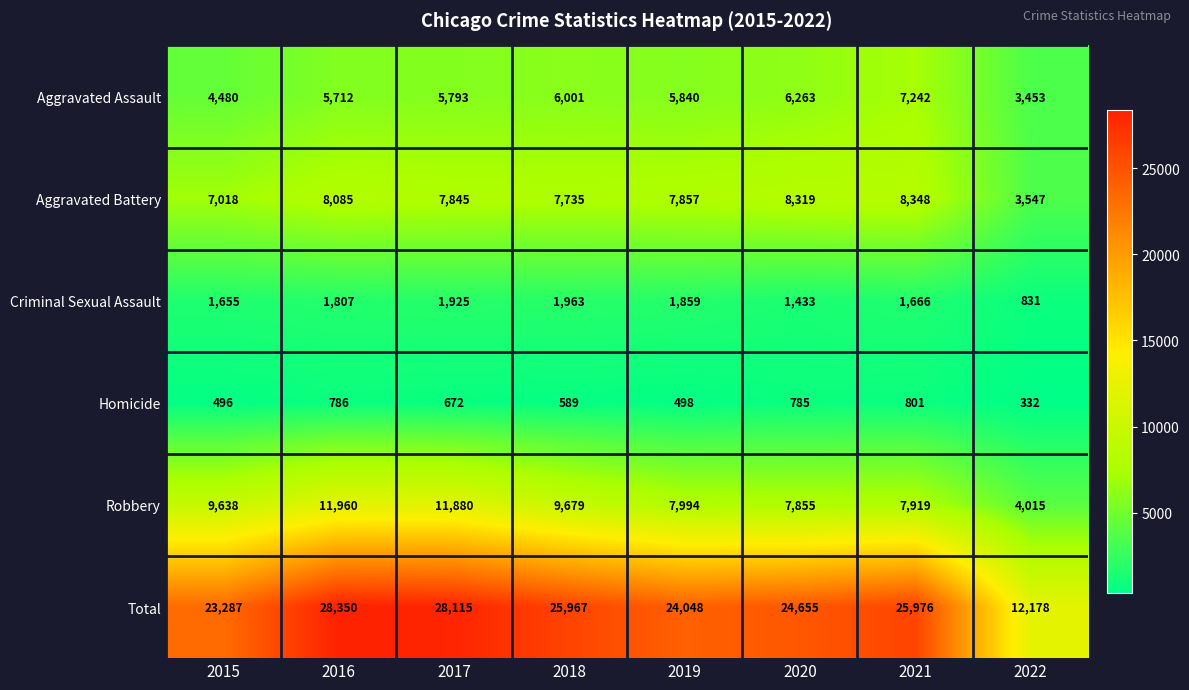

Which series has the largest total across all categories?

Total